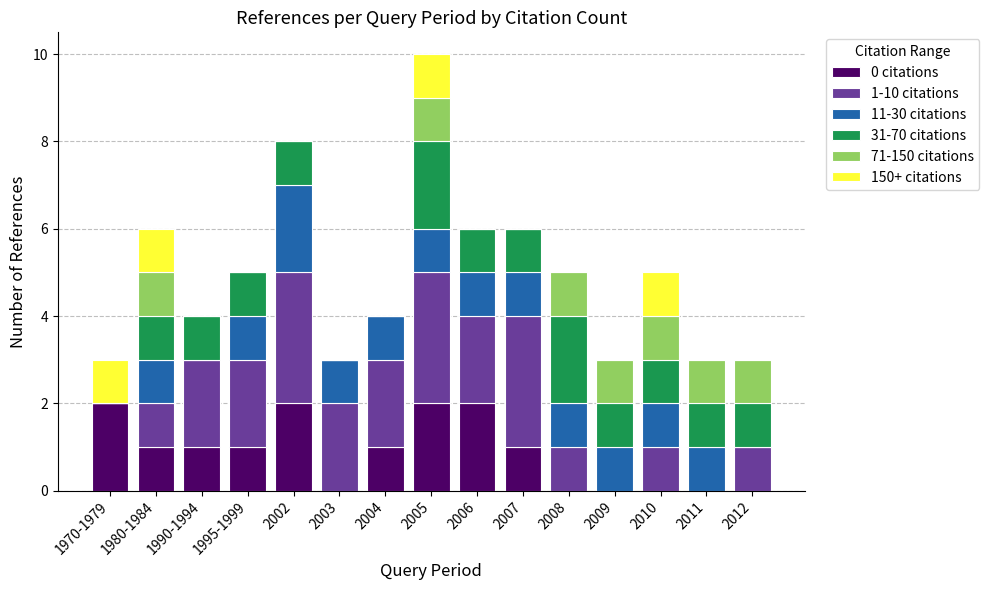

What are all the series names shown in the legend?

0 citations, 1-10 citations, 11-30 citations, 31-70 citations, 71-150 citations, 150+ citations